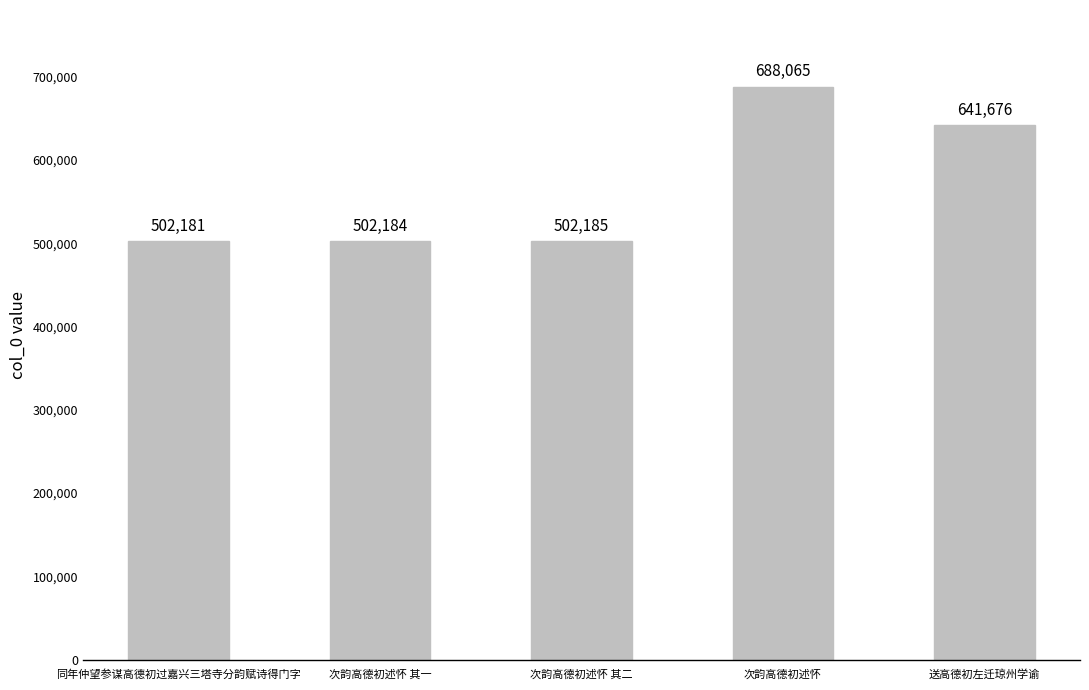

Reading right to left, extract all data points from this chart.

641676	688065	502185	502184	502181